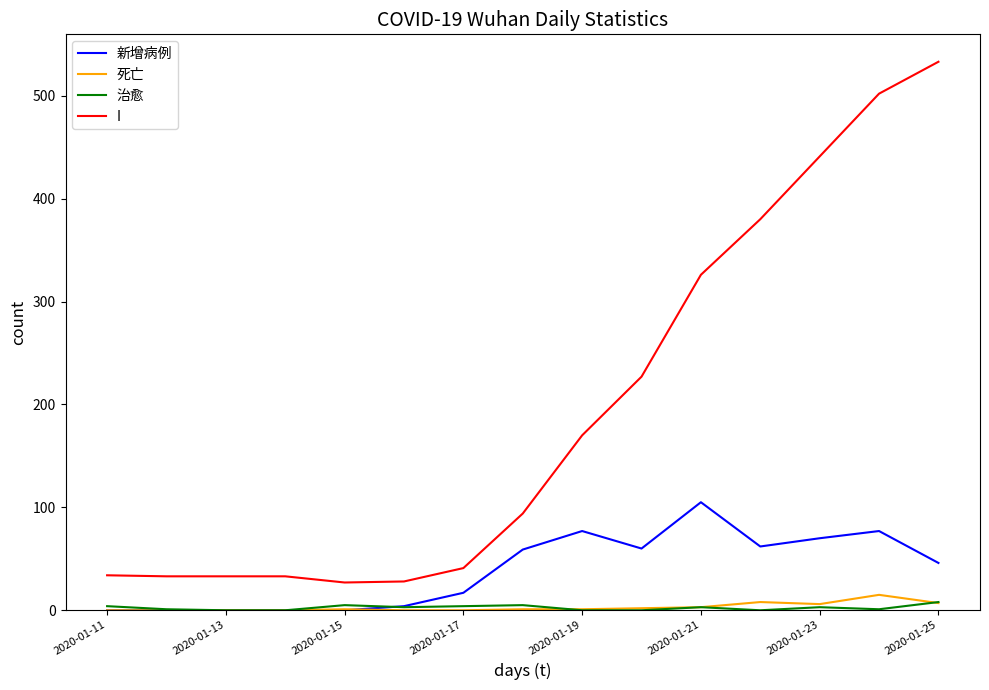

Which series has the widest spread of values?

I